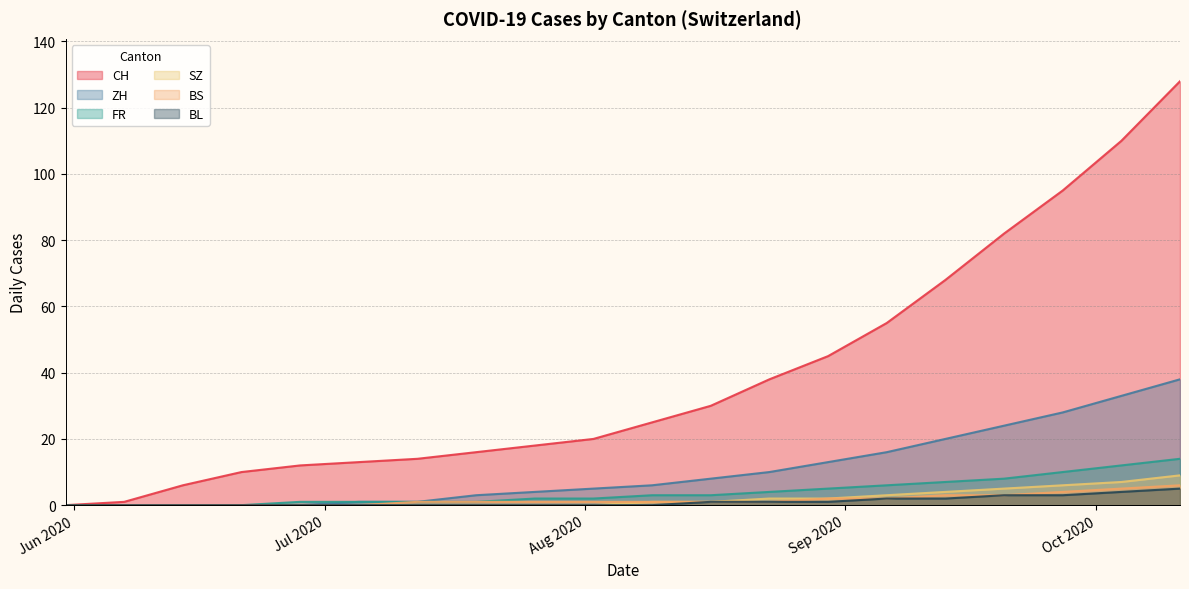

True or false: SZ and BS intersect in this chart.

False